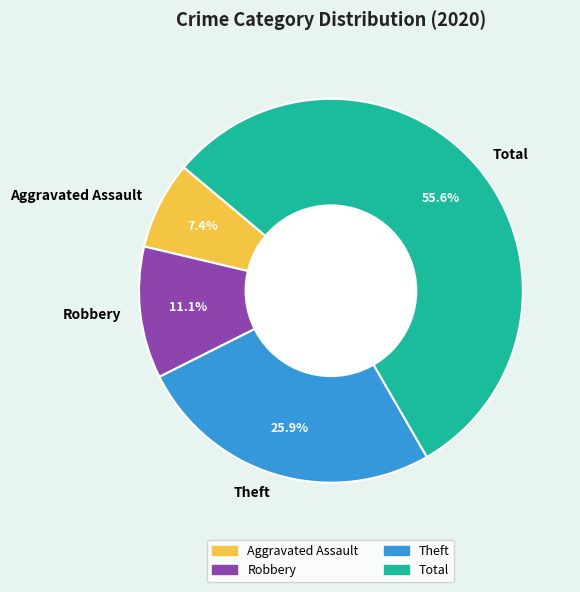

Is the sum of Robbery and Total greater than half?

Yes